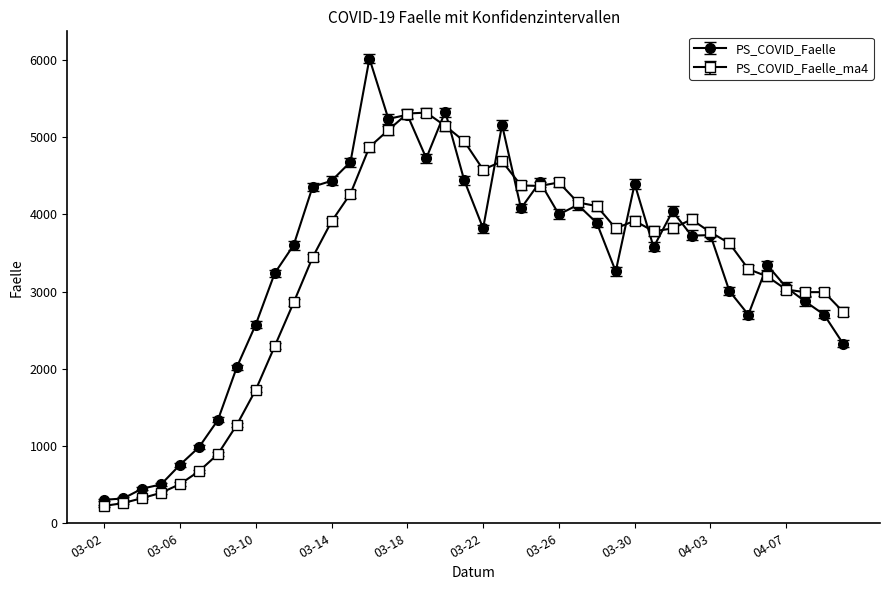

Which series has the largest total across all categories?

PS_COVID_Faelle